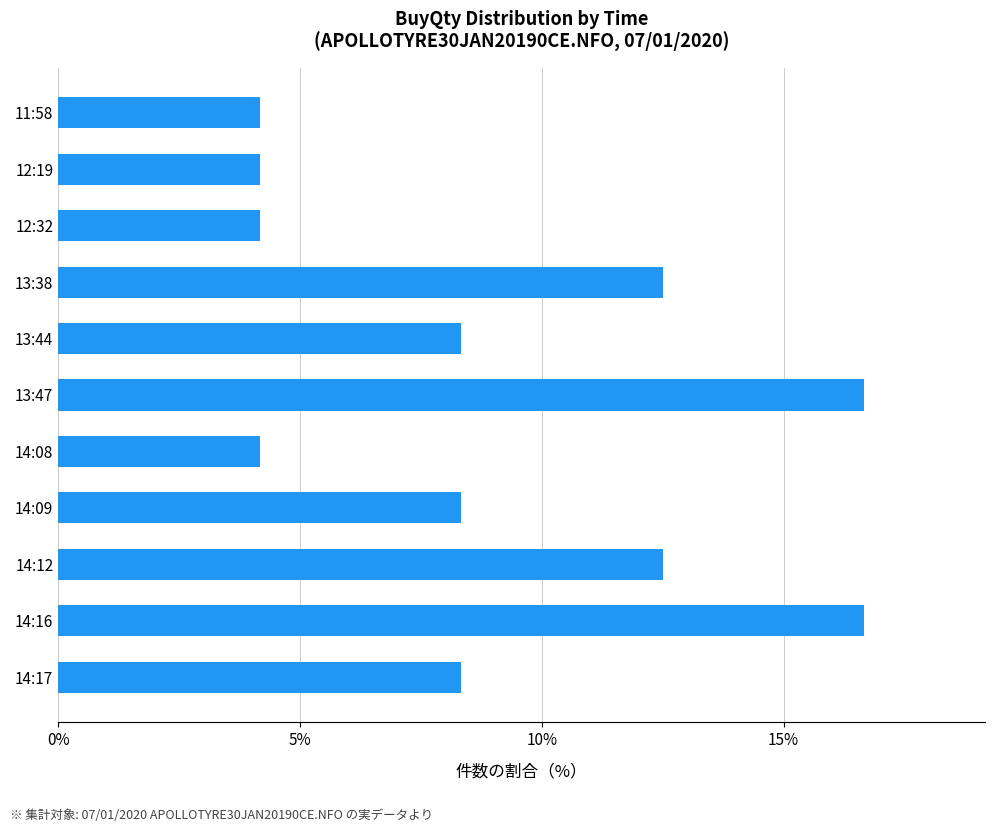

Does the chart contain stacked bars?

No